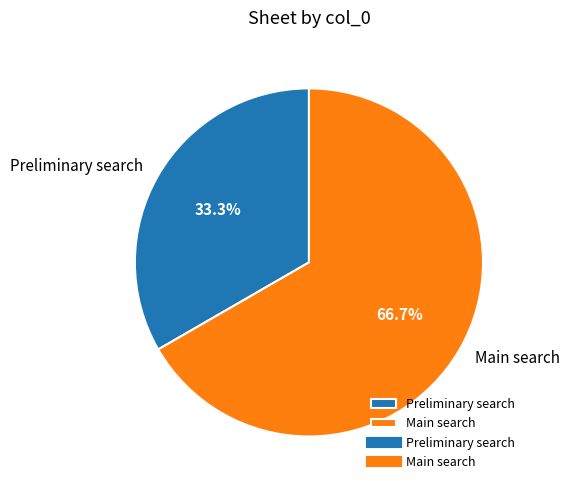

Which category accounts for the majority?

Main search